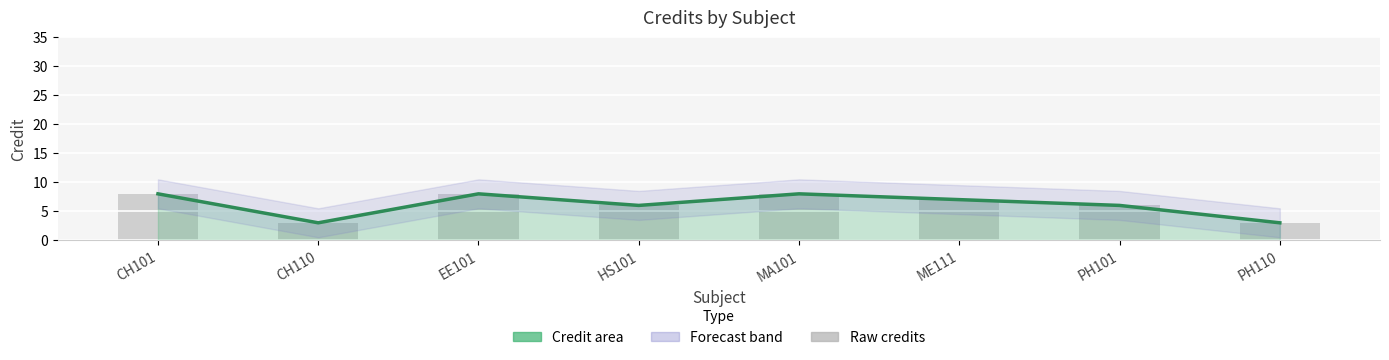

Where is Credit (line) nearest to the value 5?

HS101